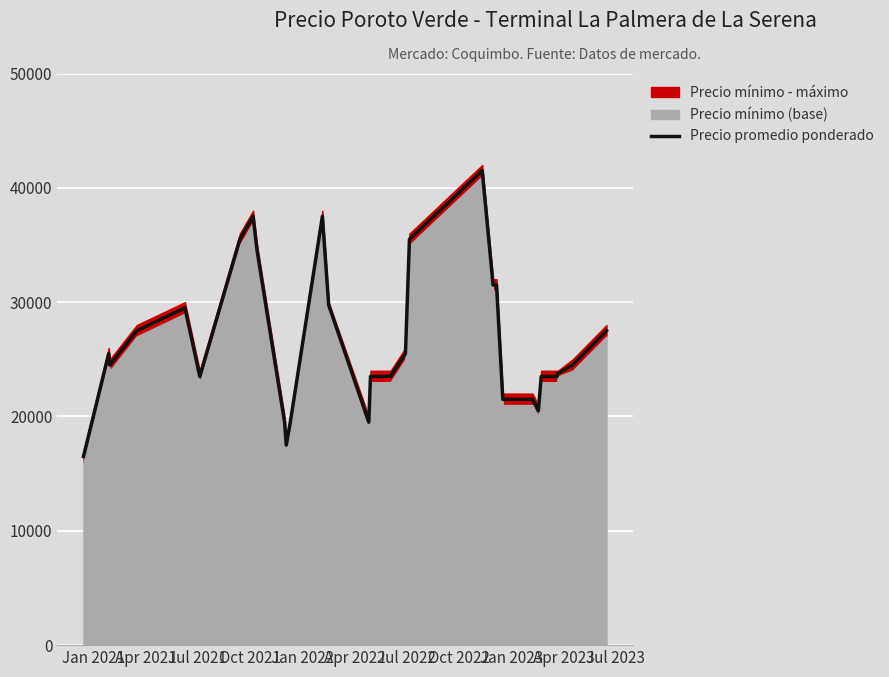

How many interior local peaks (higher than both neighbors) does the data have?

5